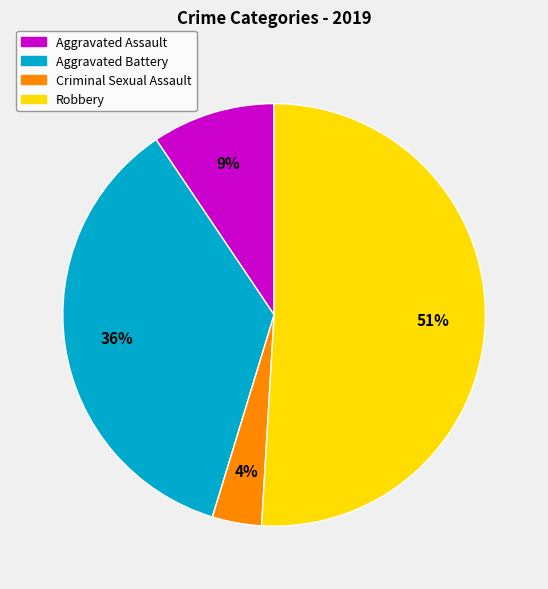

Which category has the biggest portion of the pie?

Robbery